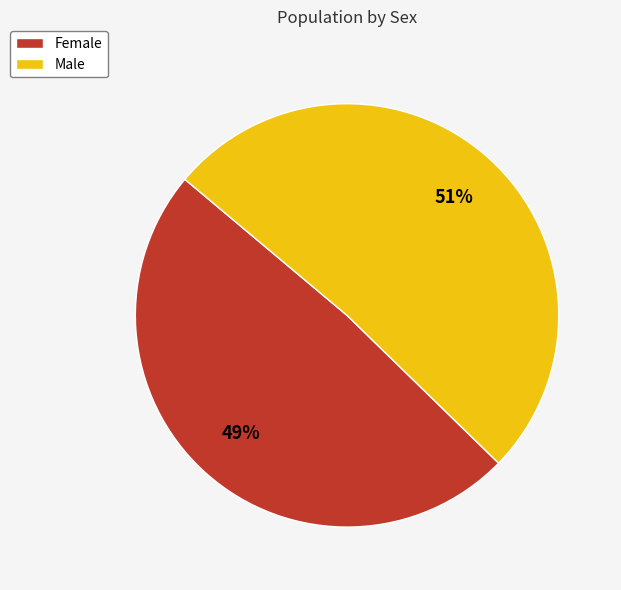

Is it true that Female is 36% of the pie?

False